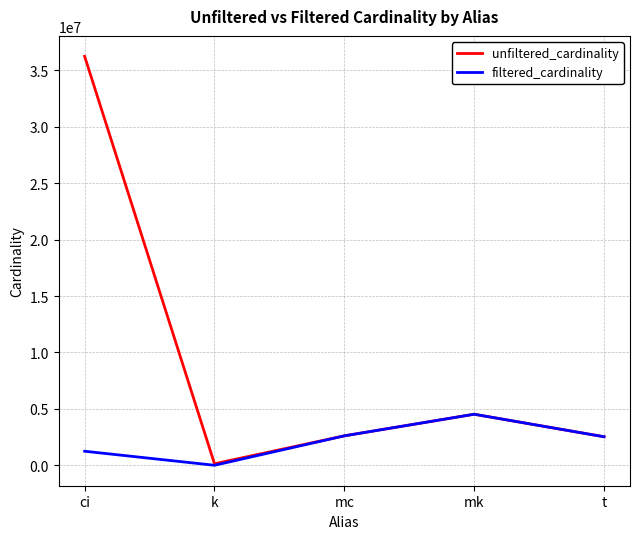

Rank the series by their average value, from lowest to highest.

filtered_cardinality, unfiltered_cardinality